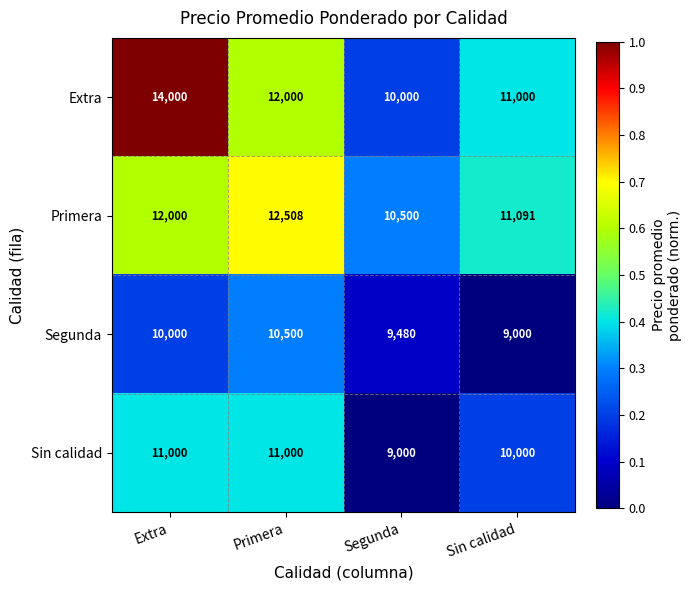

Rank the series at Sin calidad from highest to lowest value.

Primera, Extra, Sin calidad, Segunda